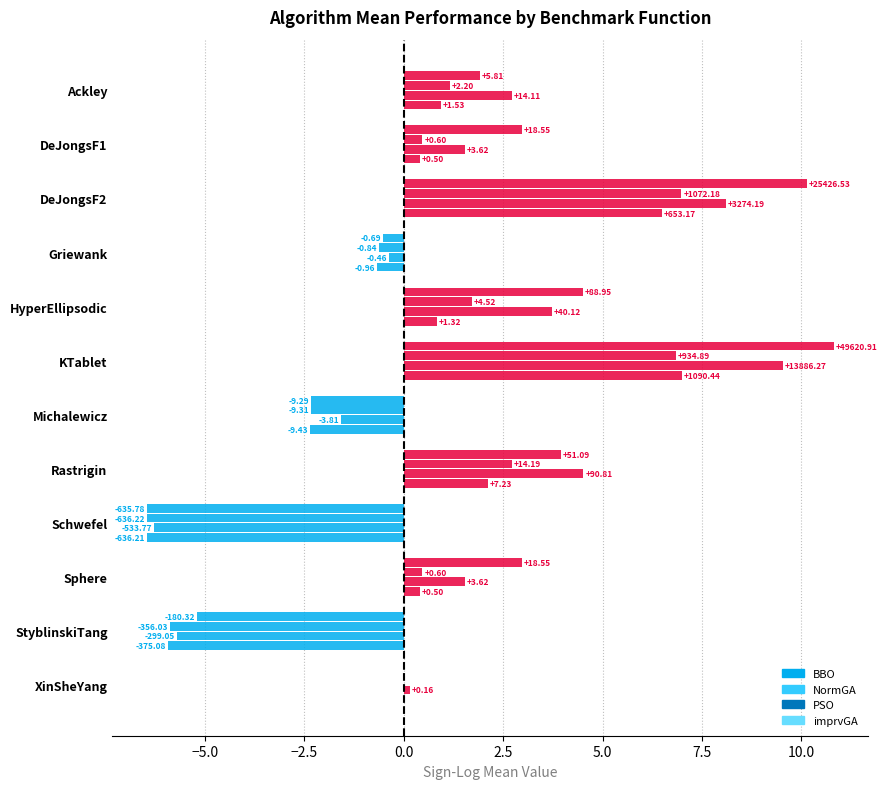

Count the number of data series in this chart.

4